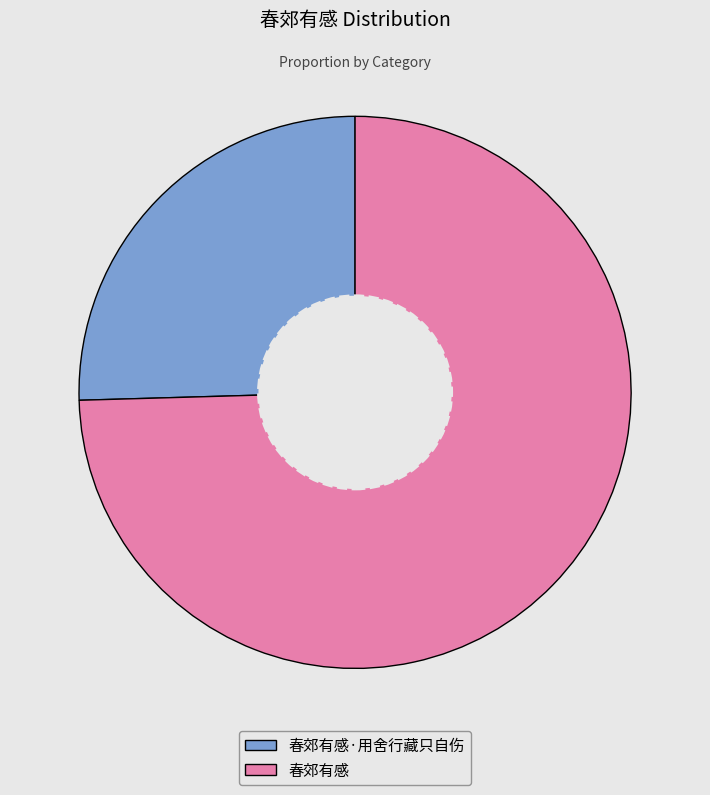

Does 春郊有感·用舍行藏只自伤 account for over 50% of the chart?

No